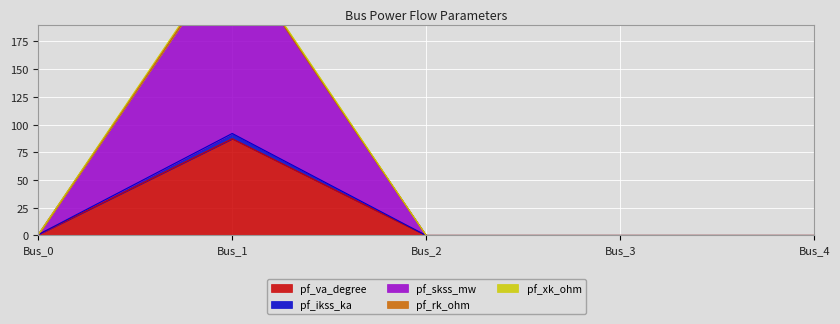

Count the number of categories in the chart.

5